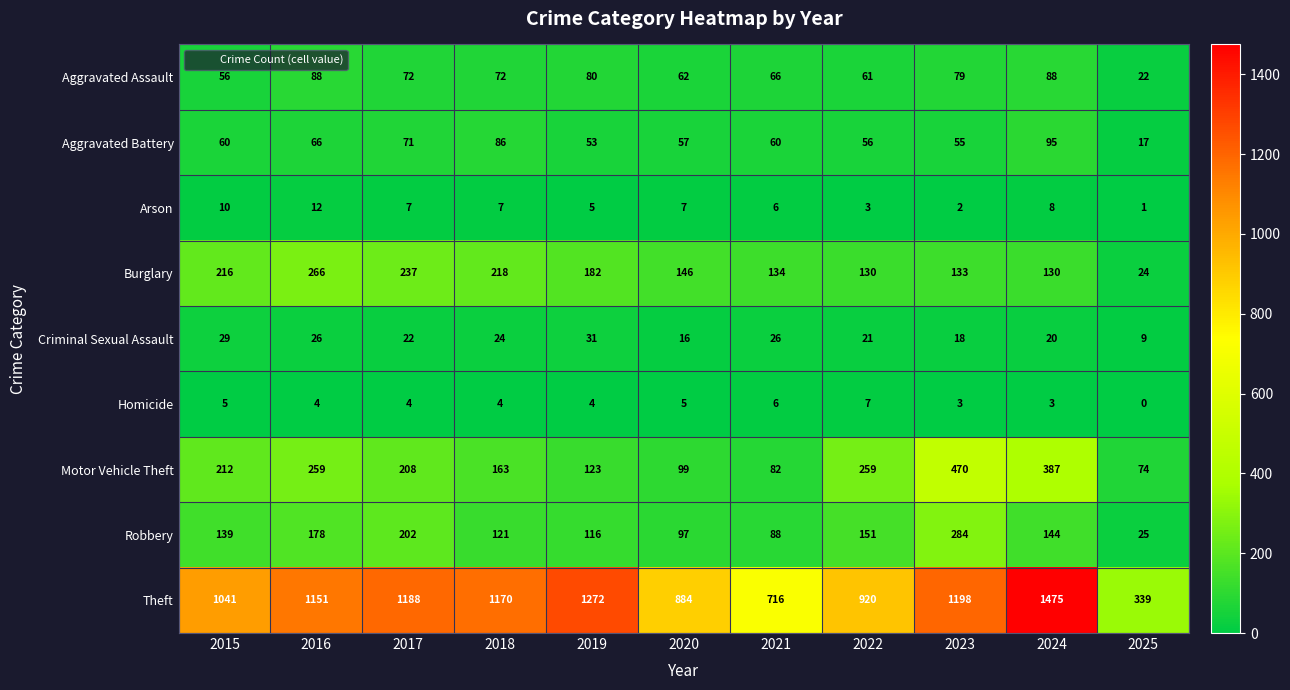

The value of Theft at 2023 is 1198. True or false?

True